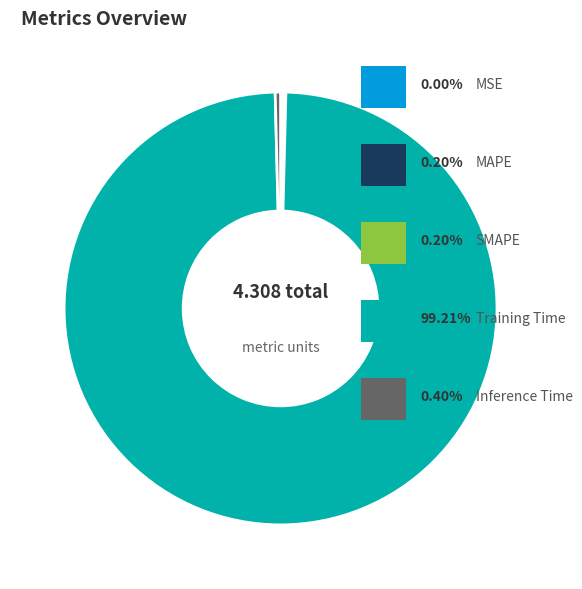

Is there any slice that represents more than half of the pie?

Yes